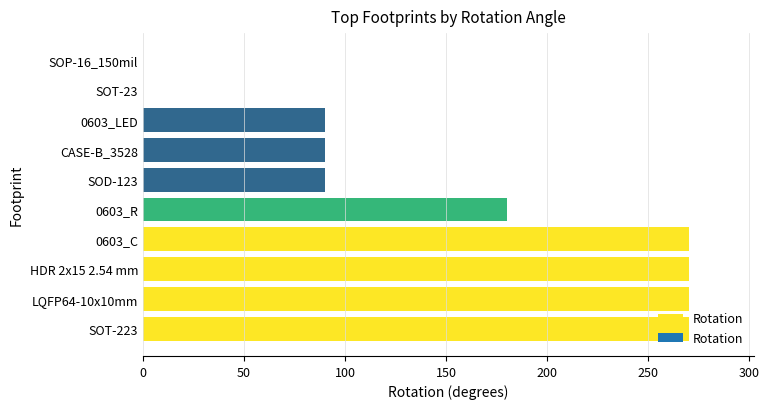

Are the bars horizontal?

Yes